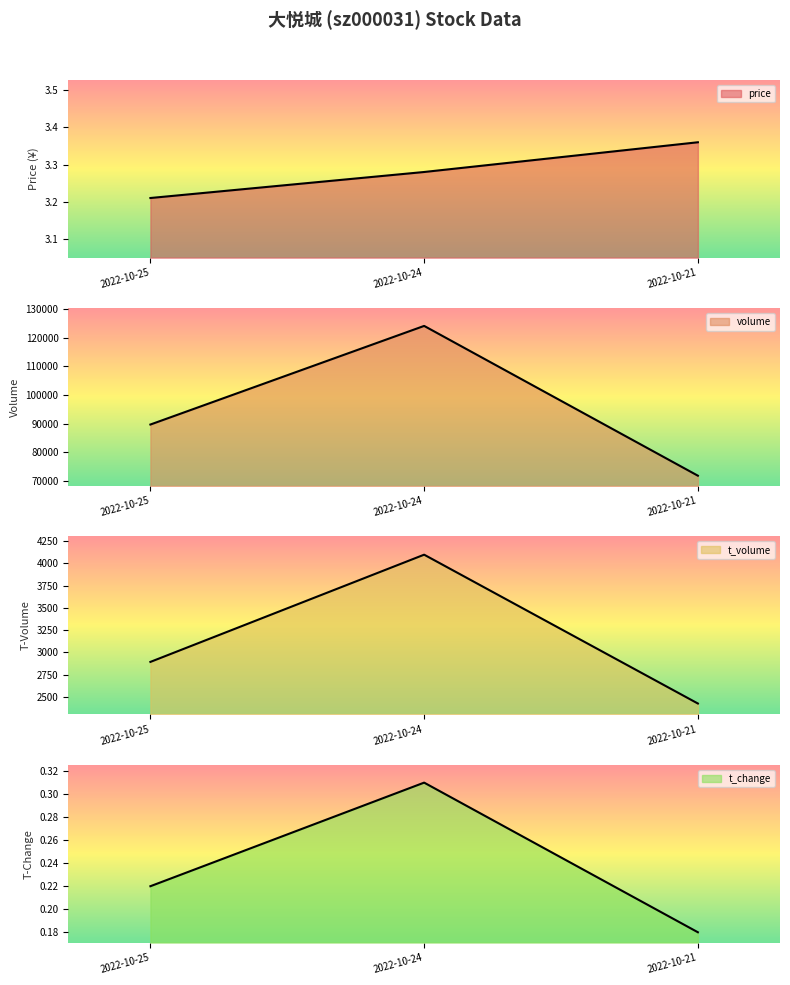

Does the chart display data point markers on the line(s)?

No